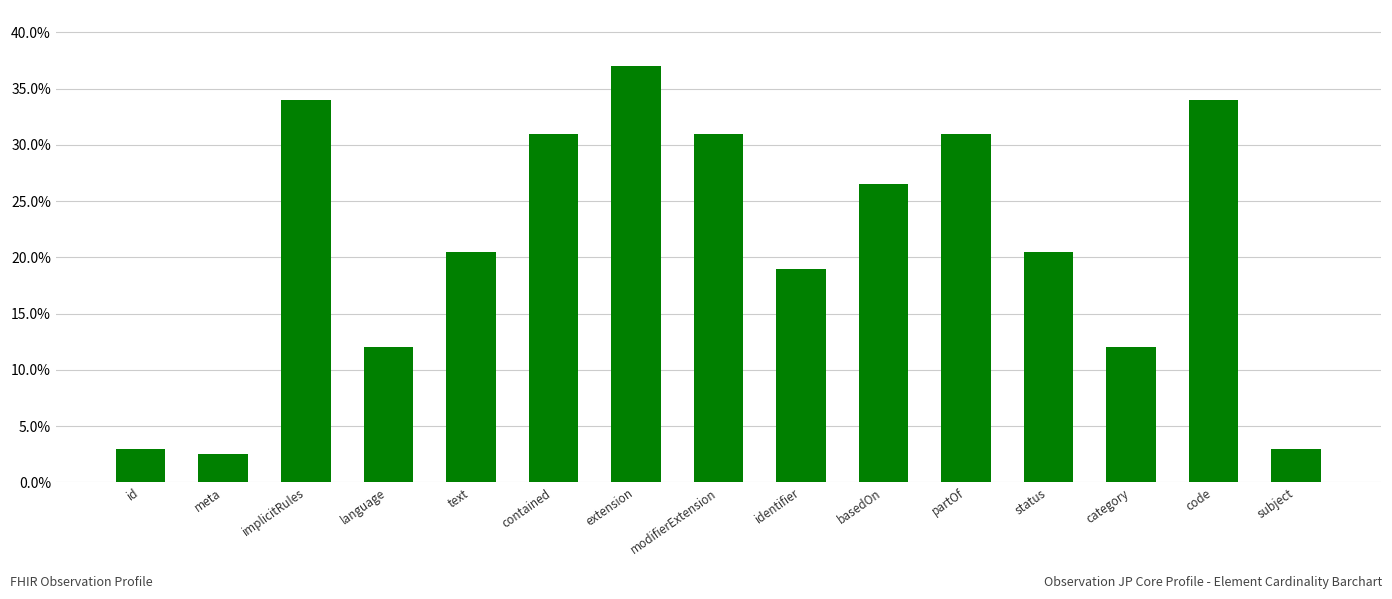

What position from the right is modifierExtension?

8